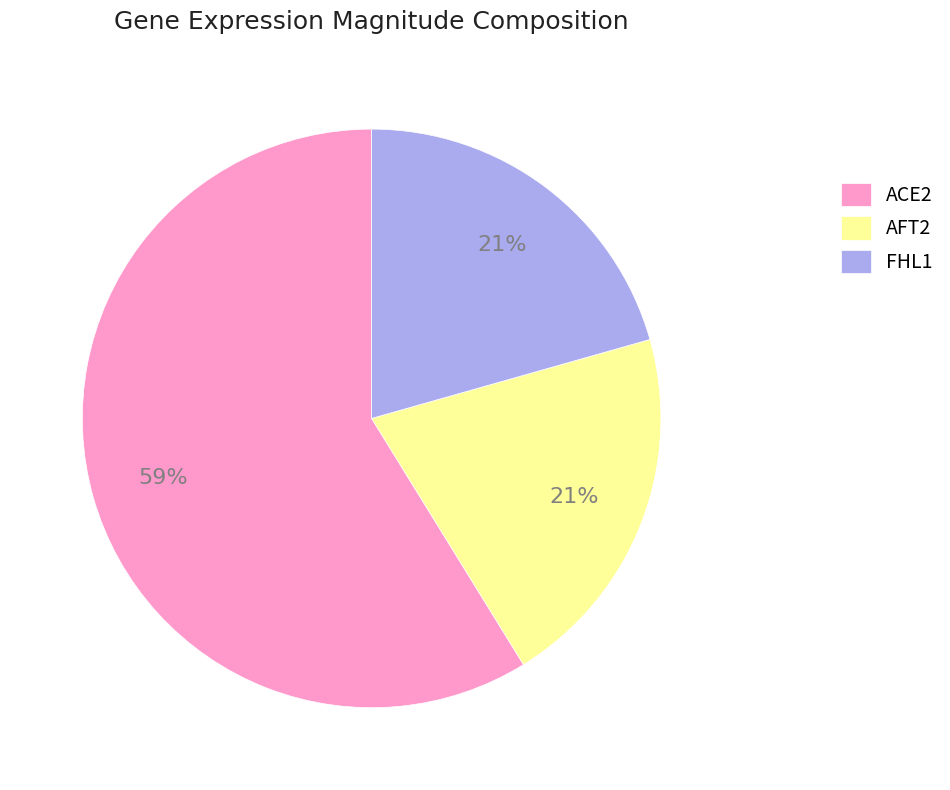

Count the number of slices in the pie.

3